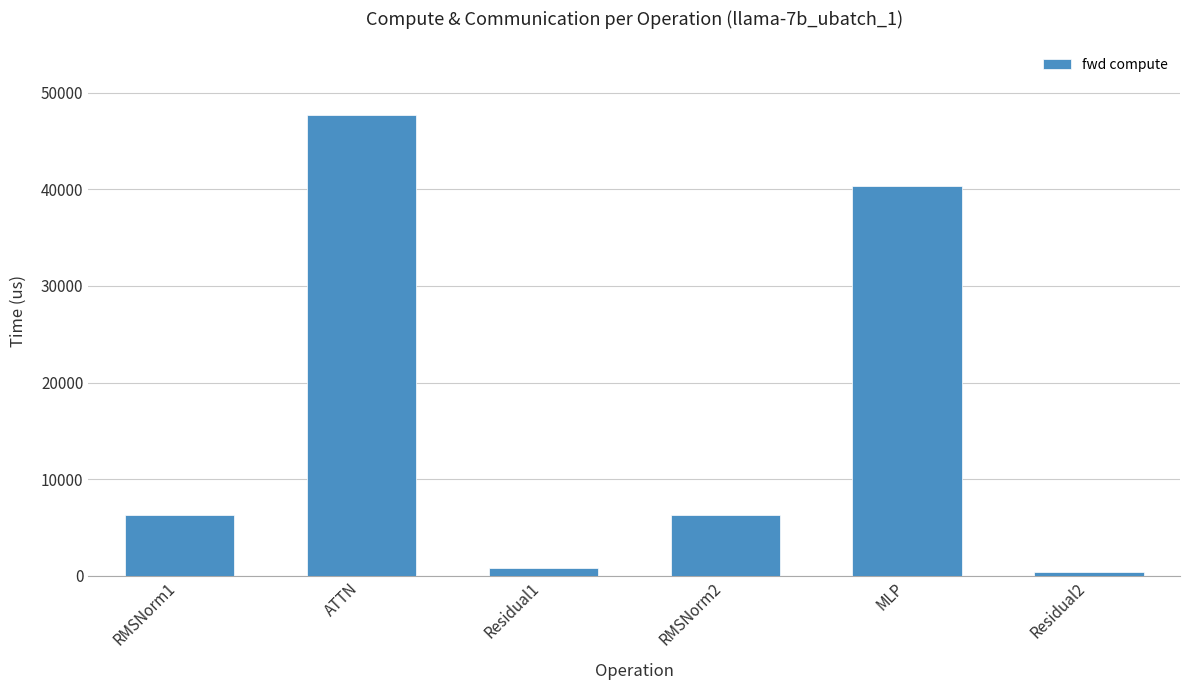

What is the change in value from ATTN to RMSNorm2?

-41435.1